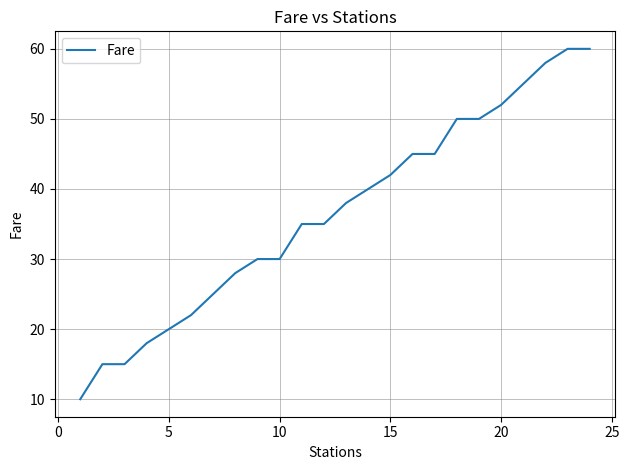

How many lines are shown in the chart?

1